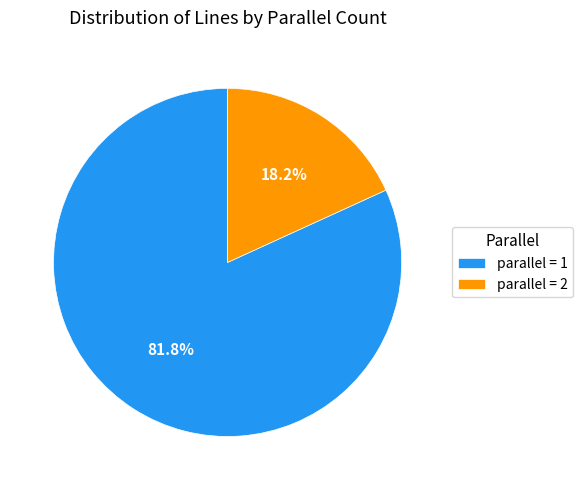

Which has a higher value, parallel = 1 or parallel = 2?

parallel = 1